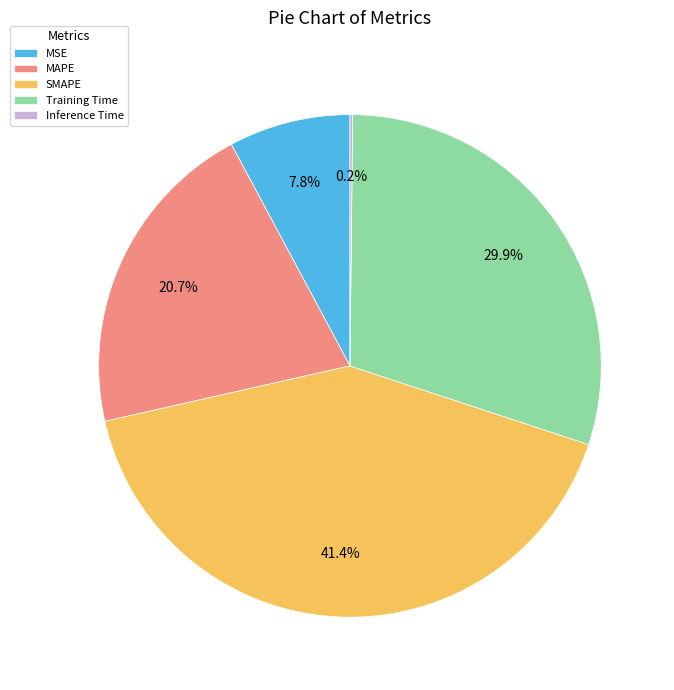

Which slice is the largest?

SMAPE